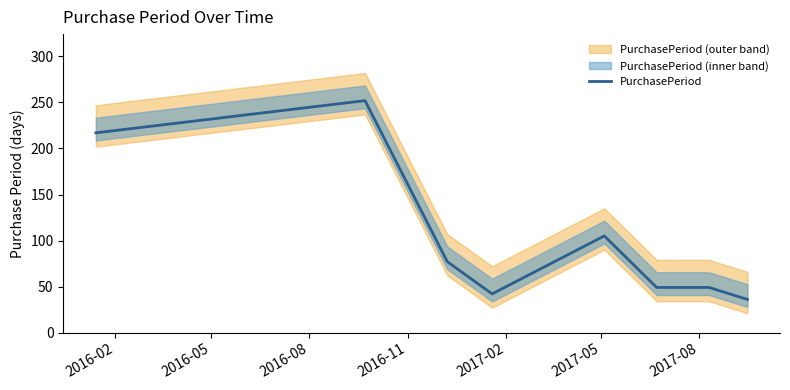

What is the maximum value for PurchasePeriod?

252